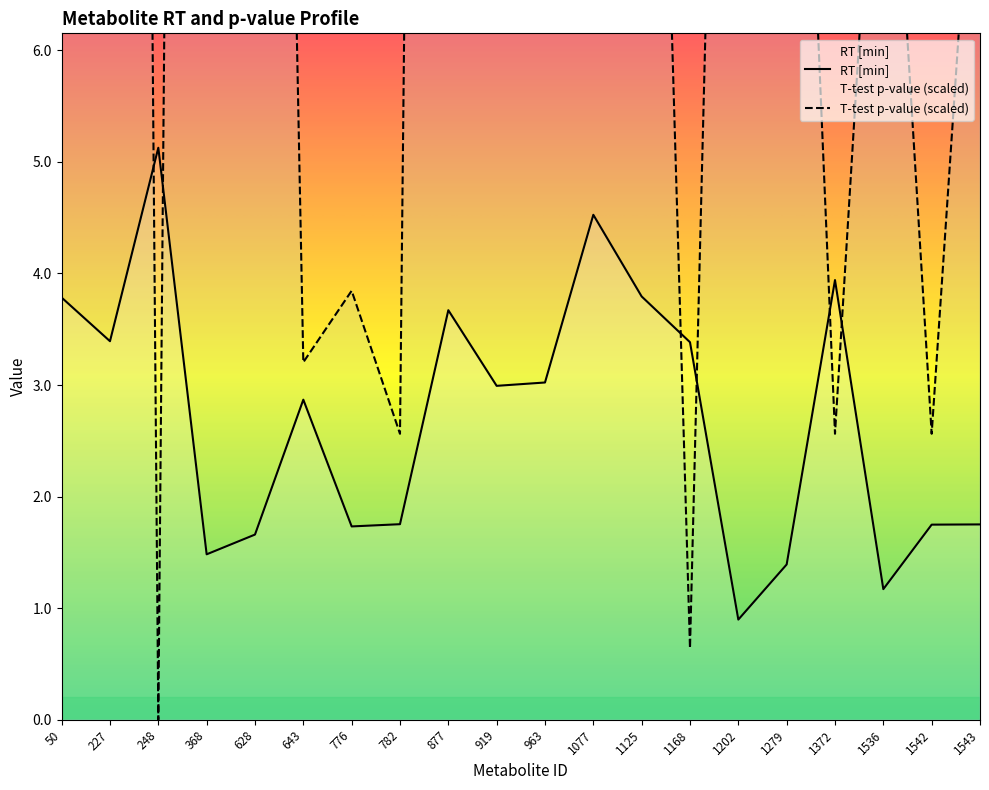

Rank the series by their maximum value, from lowest to highest.

RT [min], T-test p-value